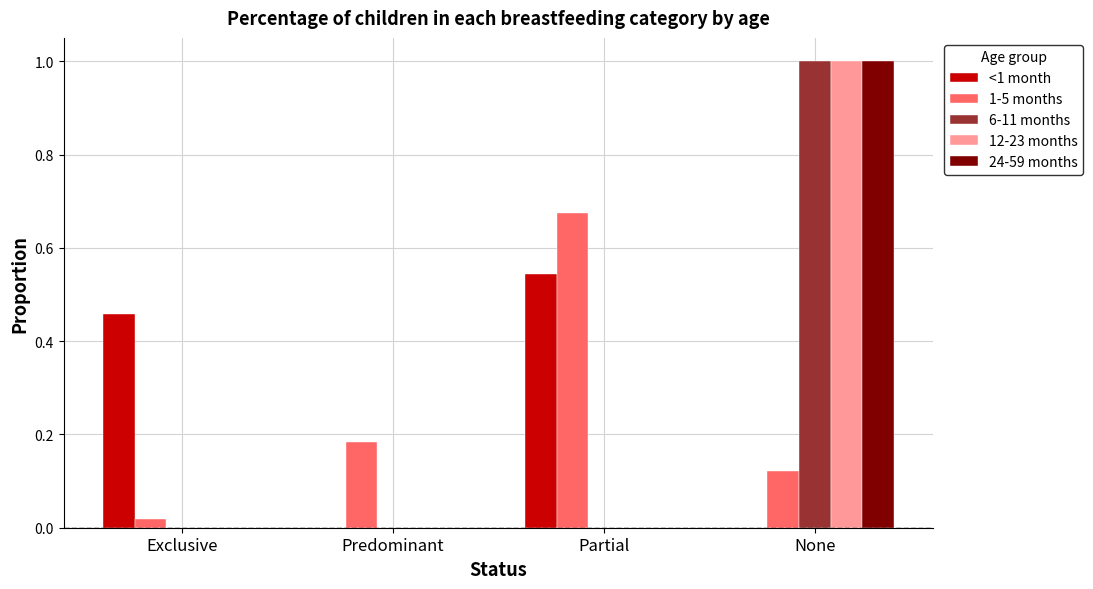

Which category has the highest value in the 12-23 months series?

None